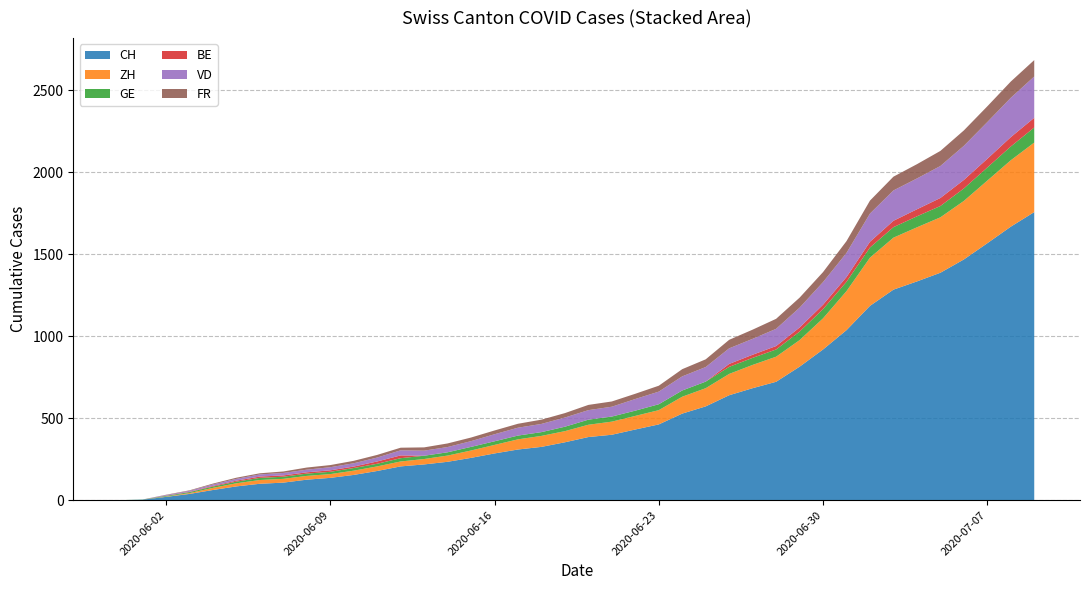

Reading left to right, extract all data points from this chart.

CH: 0	3	20	38	62	84	100	107	125	136	154	178	206	218	234	258	285	309	325	353	385	399	431	462	528	572	640	683	722	814	919	1037	1185	1284	1334	1387	1468	1567	1668	1757
ZH: 0	0	2	5	13	19	23	23	23	23	26	28	30	33	38	45	52	62	67	68	75	80	83	87	103	111	130	142	153	162	190	238	294	317	330	338	357	382	405	424
GE: 0	1	4	6	8	10	13	13	14	14	16	16	20	20	20	22	22	23	23	27	31	31	32	36	38	40	43	43	44	52	56	57	62	64	67	69	76	80	84	92
BE: 0	0	1	2	4	6	8	8	8	9	9	14	17	0	0	0	0	0	0	0	0	0	0	0	0	0	18	19	21	25	27	29	35	39	43	49	52	53	57	59
VD: 0	0	4	6	9	11	13	15	16	19	20	24	31	31	32	35	43	48	50	56	58	60	71	77	86	89	95	97	105	121	138	147	172	185	188	195	208	224	240	252
FR: 0	0	2	3	5	7	7	9	13	13	15	16	16	20	22	22	23	24	26	27	32	32	32	36	44	47	52	56	61	61	61	72	79	84	87	92	94	96	99	100